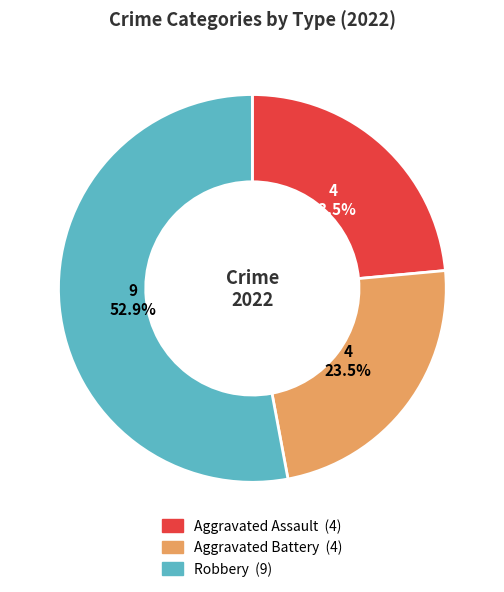

Is there any slice that represents more than half of the pie?

Yes